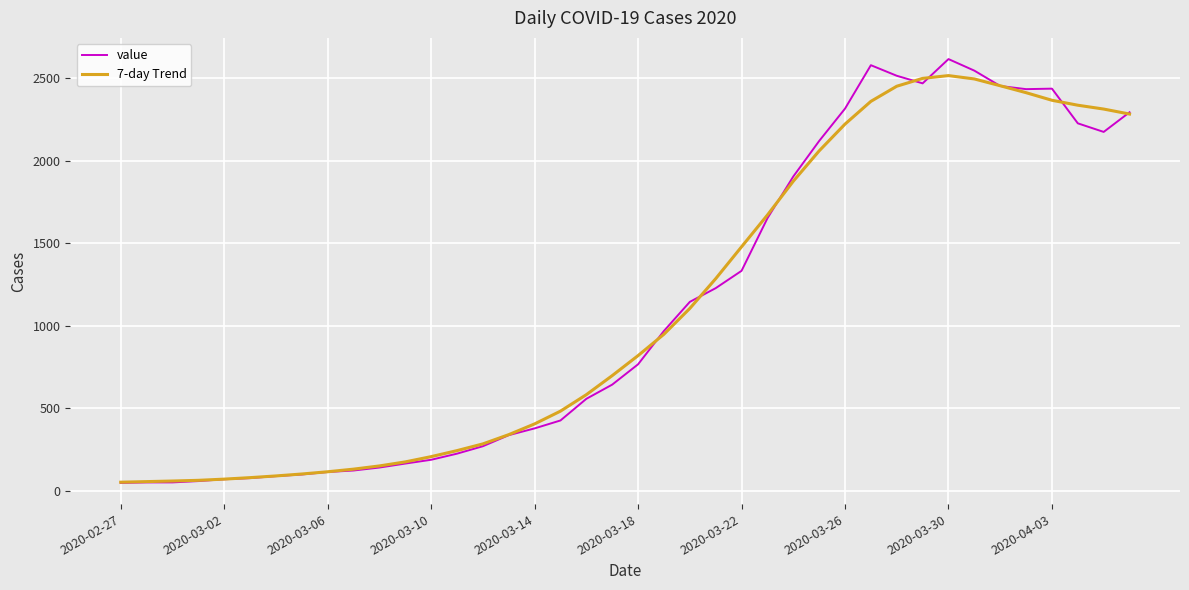

How many values in the 7-day Trend series are below 819?

20